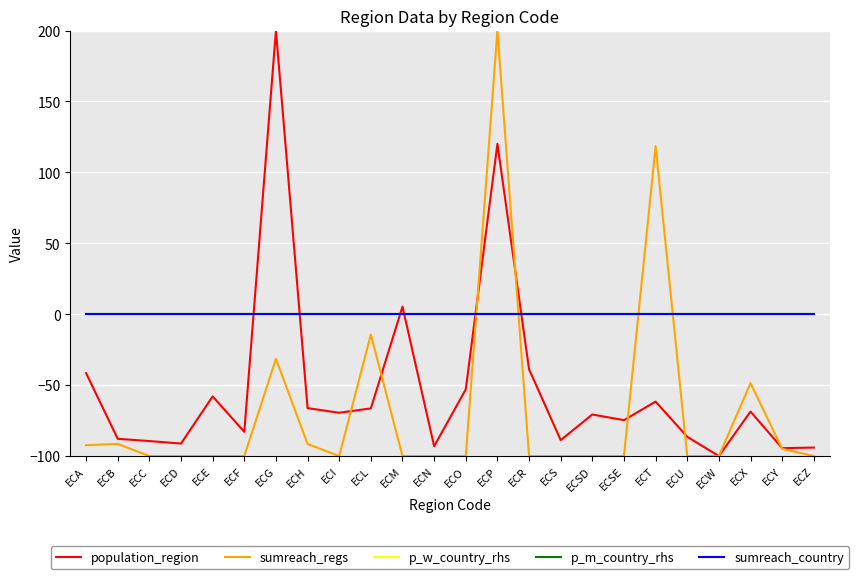

What is the smallest value displayed?

-100.0